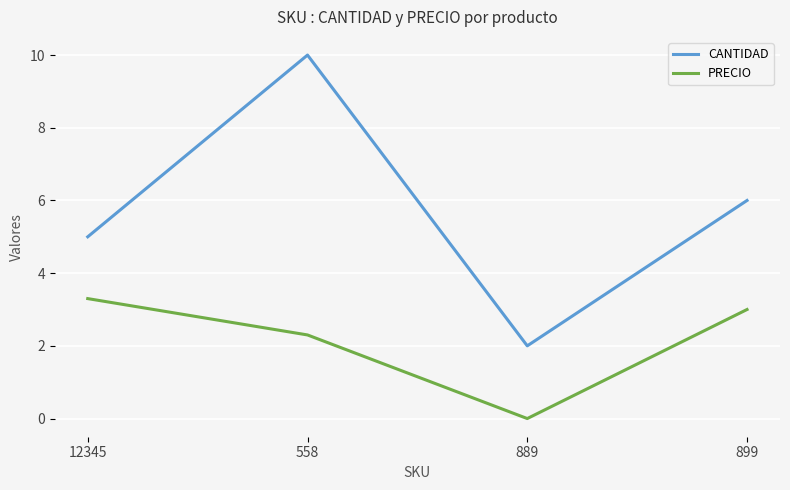

What is the sum of all CANTIDAD values?

23.0